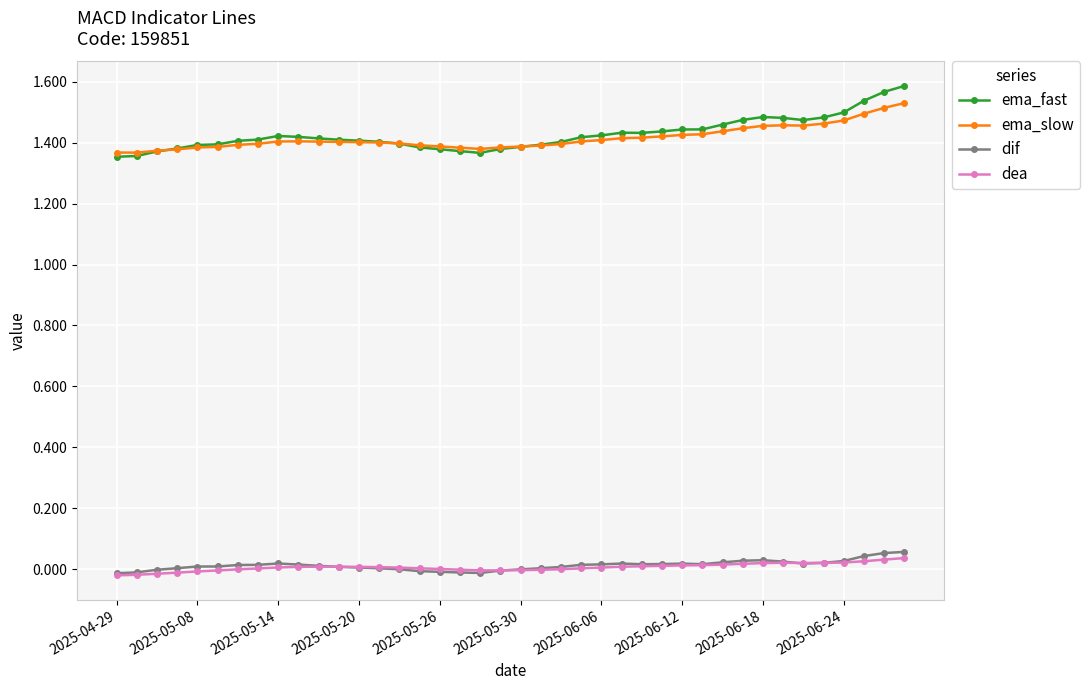

Which series has the largest range (max minus min)?

ema_fast